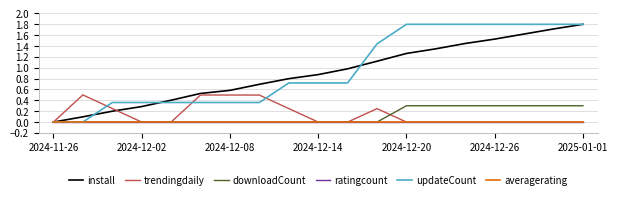

What is the average value of the trendingdaily series?

0.1